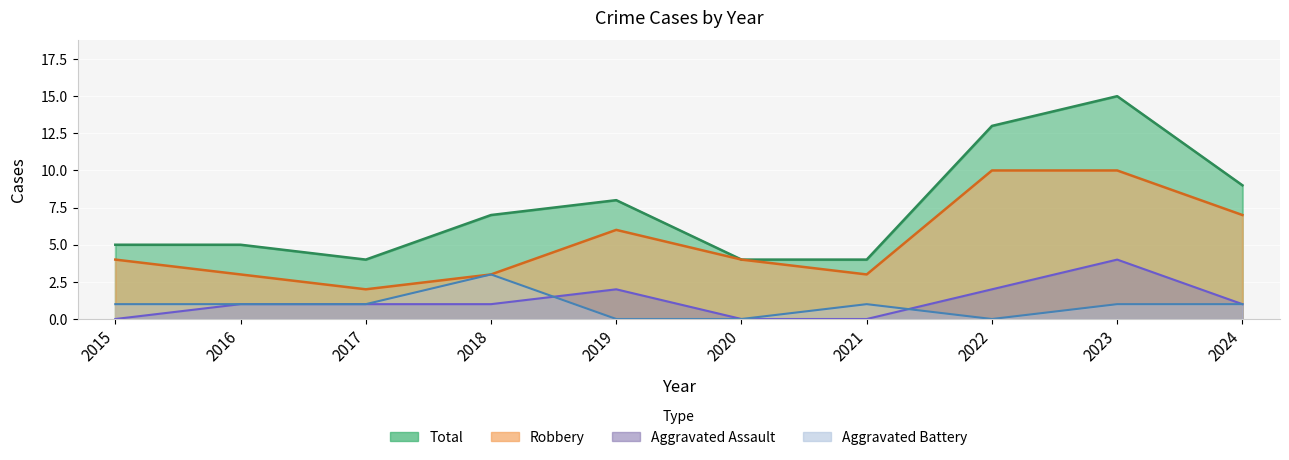

Rank the series at 2022 from highest to lowest value.

Total, Robbery, Aggravated Assault, Aggravated Battery